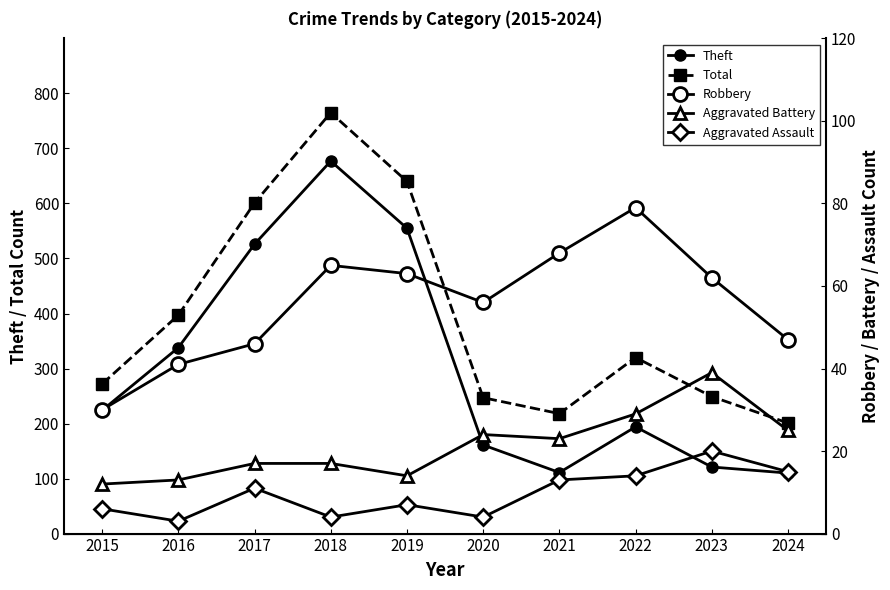

Rank the series by their maximum value, from highest to lowest.

Total, Theft, Robbery, Aggravated Battery, Aggravated Assault